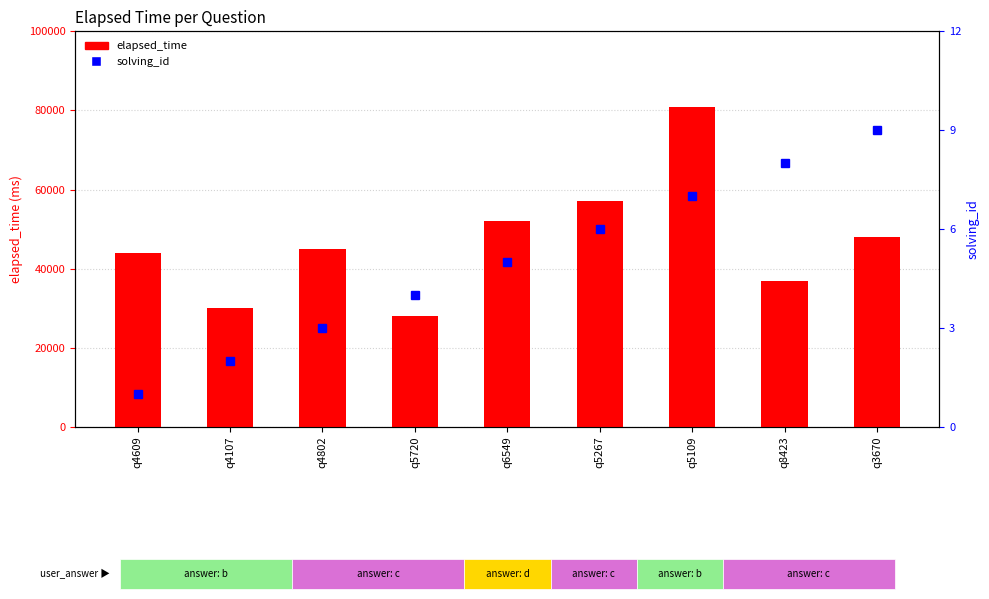

What is the label of the 5th bar from the right?

q6549